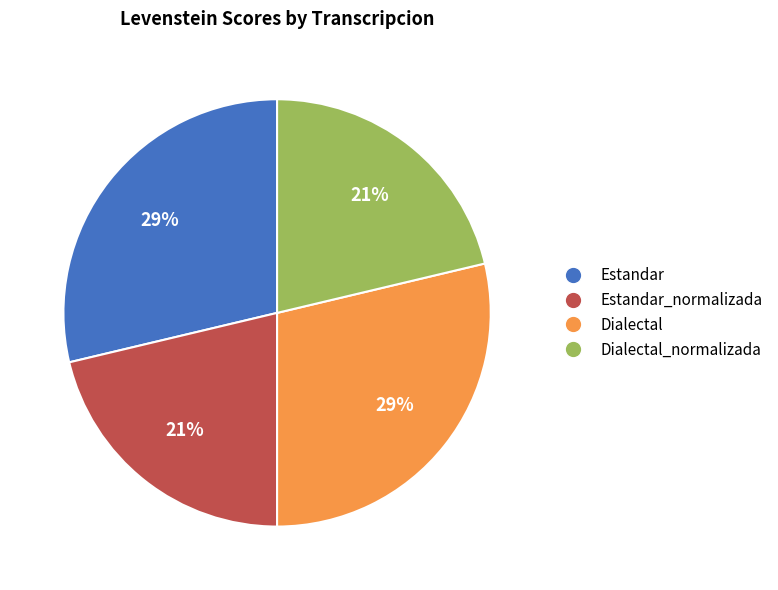

To the nearest percent, what is the average slice percentage?

25%